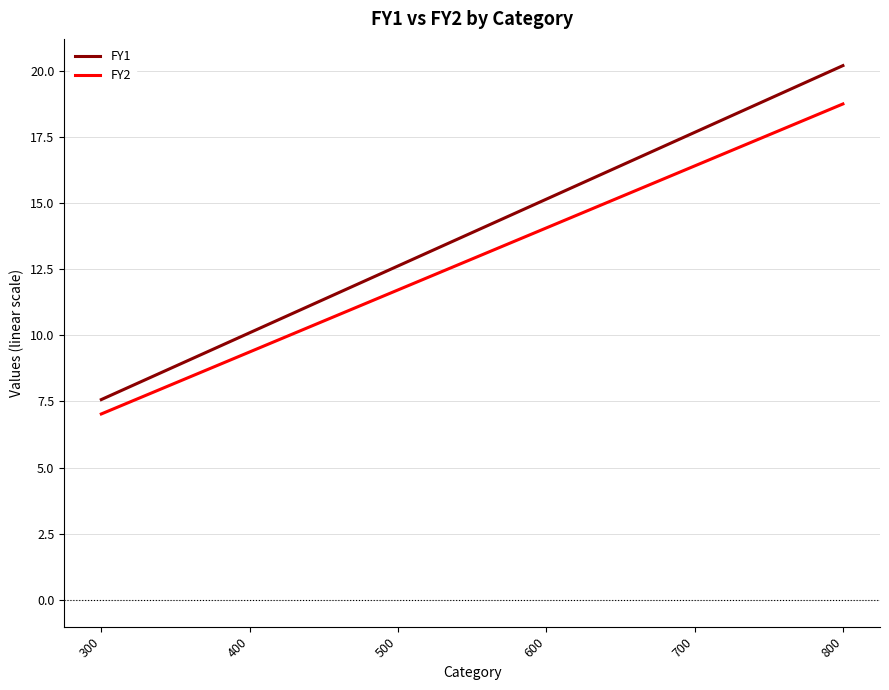

At how many categories does at least one series exceed 19?

1